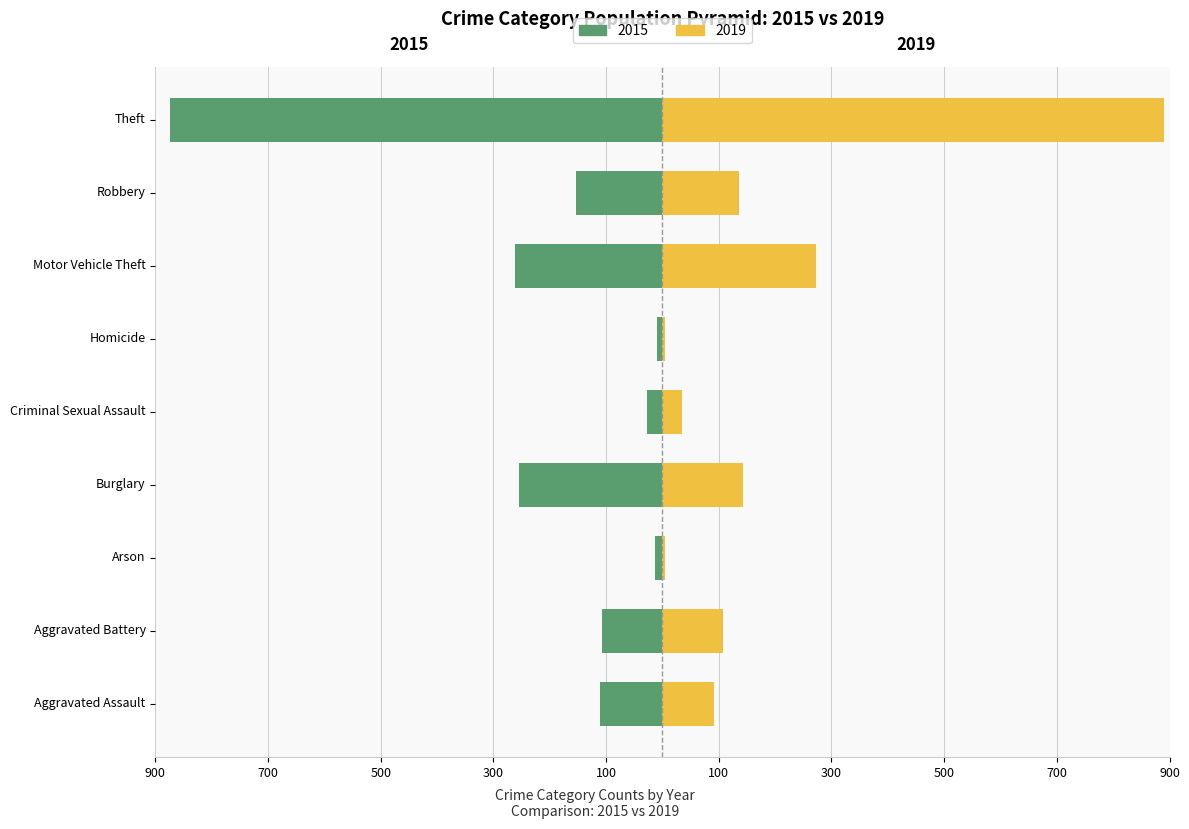

List the labels in order of 2019 value, smallest first.

Arson, Homicide, Criminal Sexual Assault, Aggravated Assault, Aggravated Battery, Robbery, Burglary, Motor Vehicle Theft, Theft